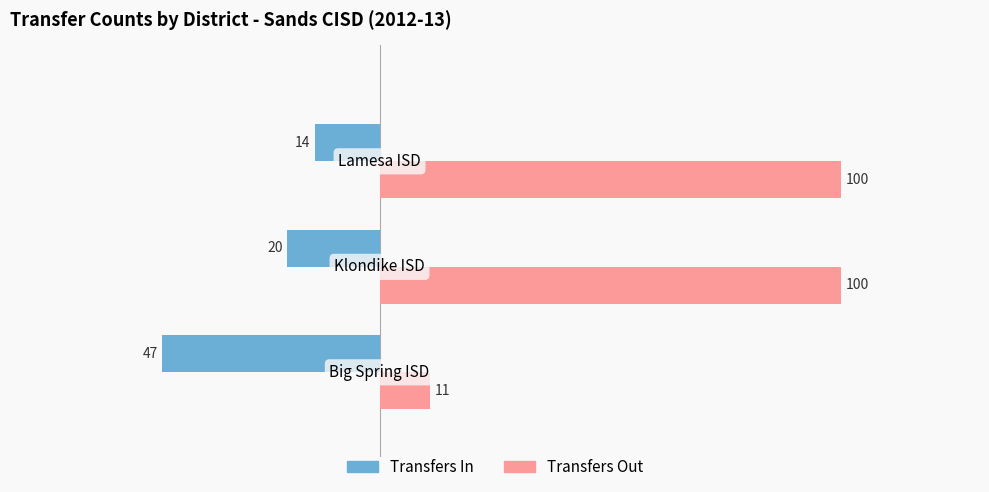

What is the smallest value displayed?

-47